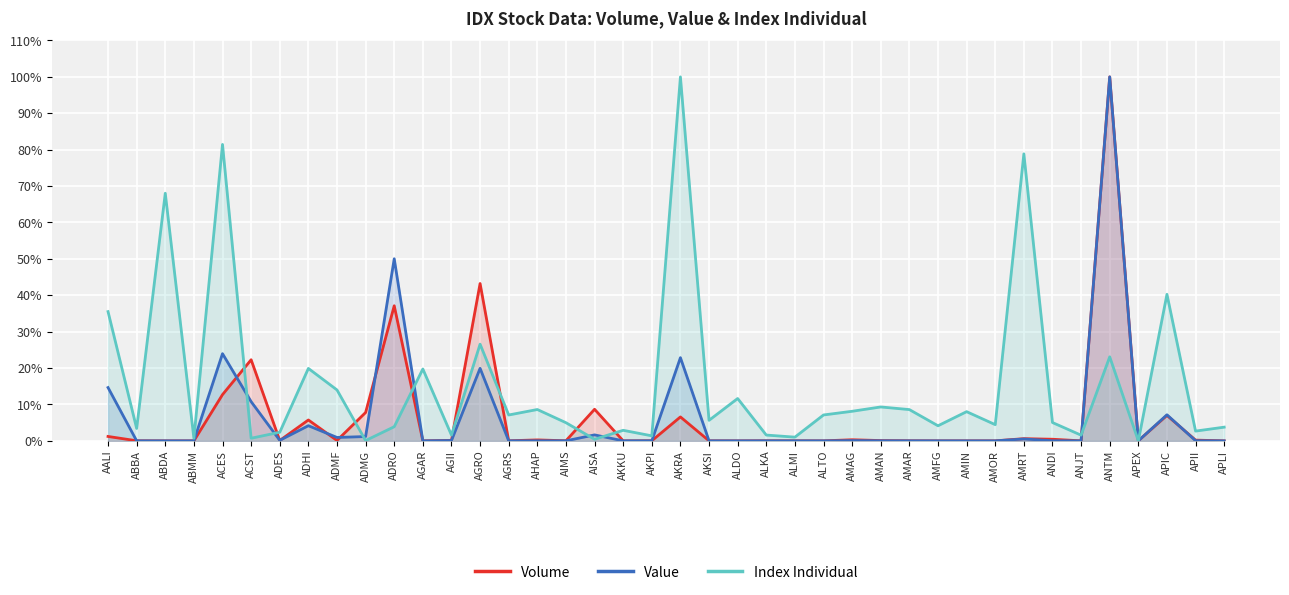

What is the average value of the Value series?

0.1